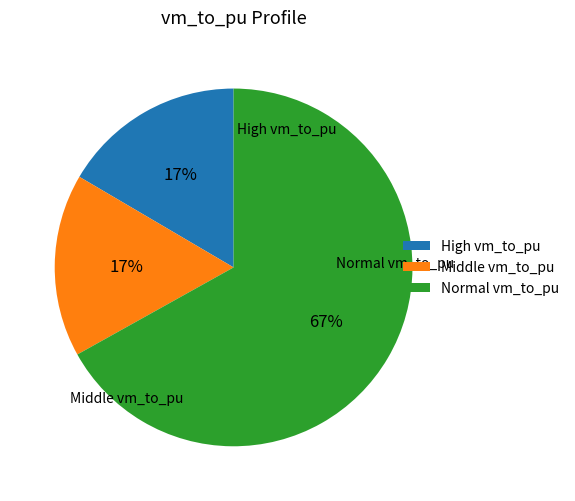

Is the sum of Middle vm_to_pu and High vm_to_pu greater than half?

No